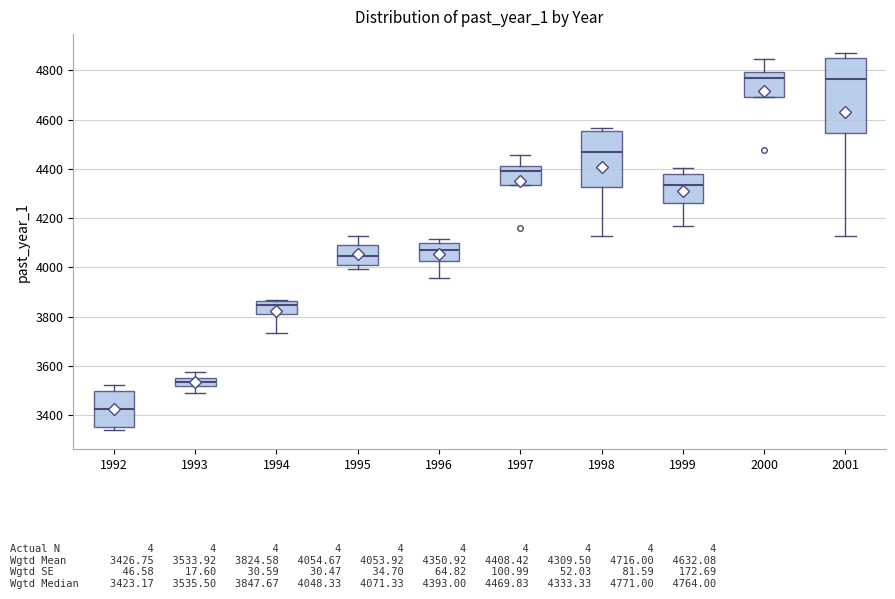

Where is the upper edge of the box at x = 2001 on the y-axis? The values are not printed on the chart, so give them approximately, as read against the axis.

4860